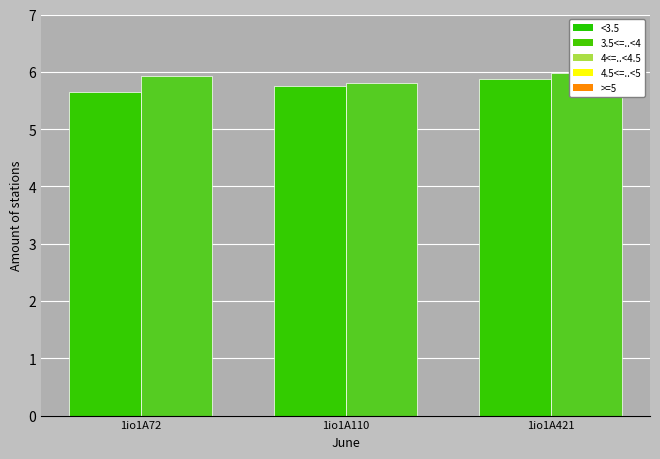

Which series changed the most between 1io1A72 and 1io1A421?

col_6